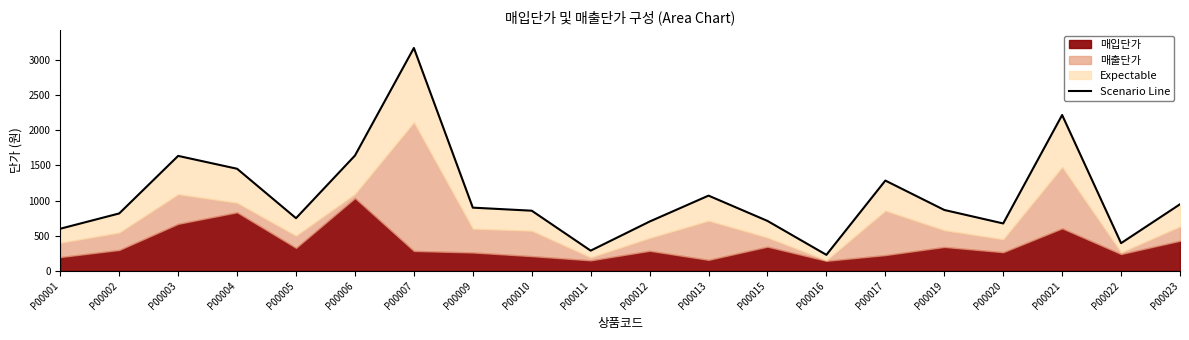

Which has a higher value, P00009 or P00017?

P00017